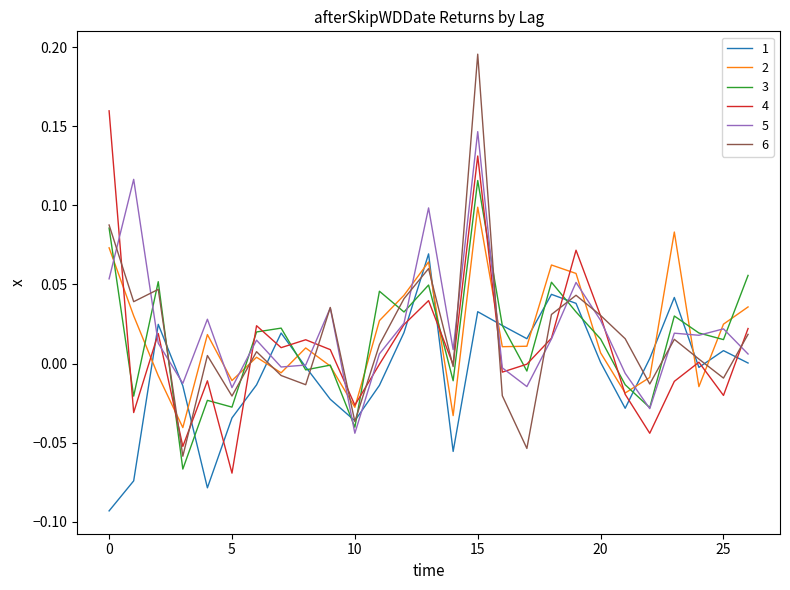

Rank the series by their maximum value, from lowest to highest.

1, 2, 3, 5, 4, 6